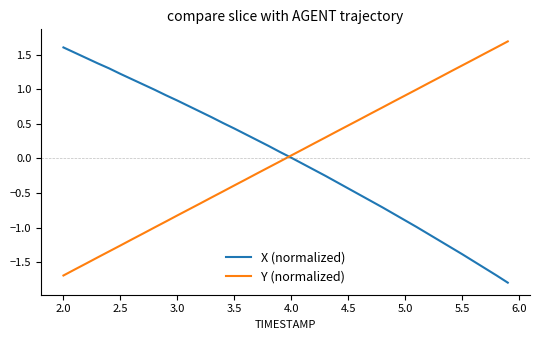

What is the lowest value of the X (normalized) series?

-1.8